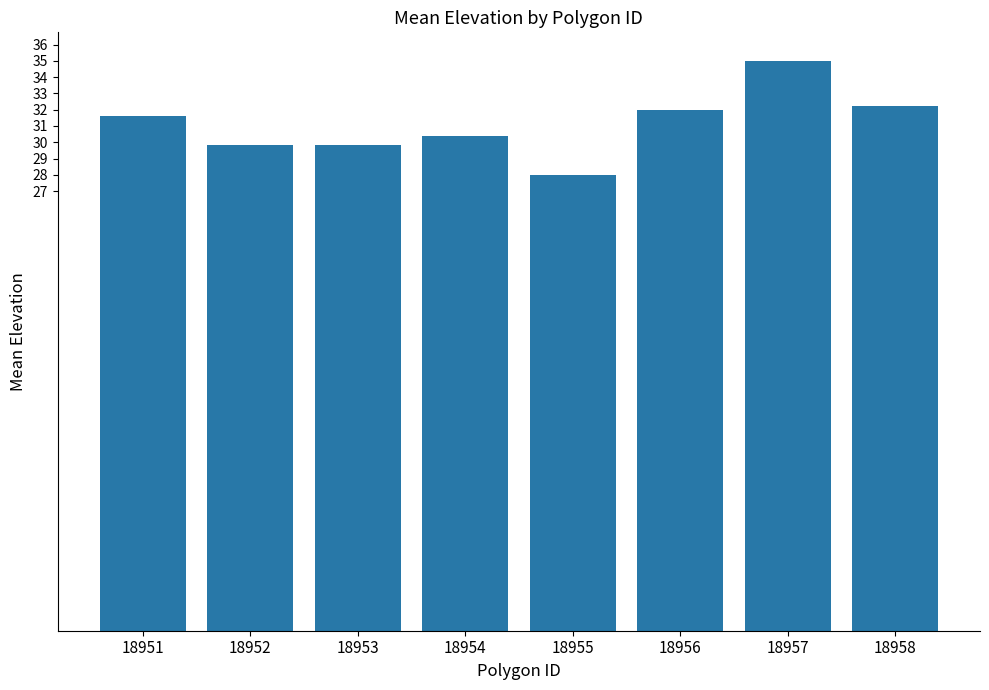

What is the sum of the values at 18951 and 18954?

62.0